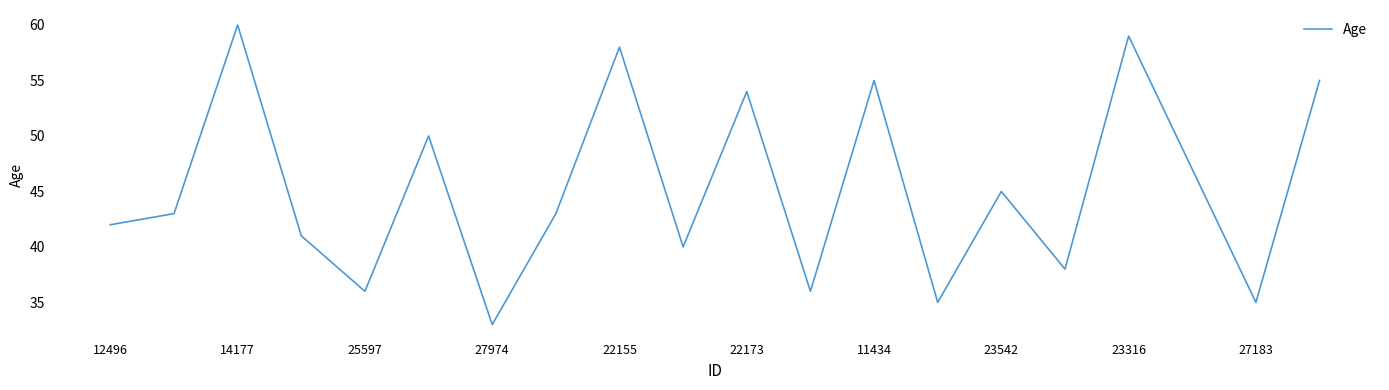

What is the difference between the maximum and minimum values?

27